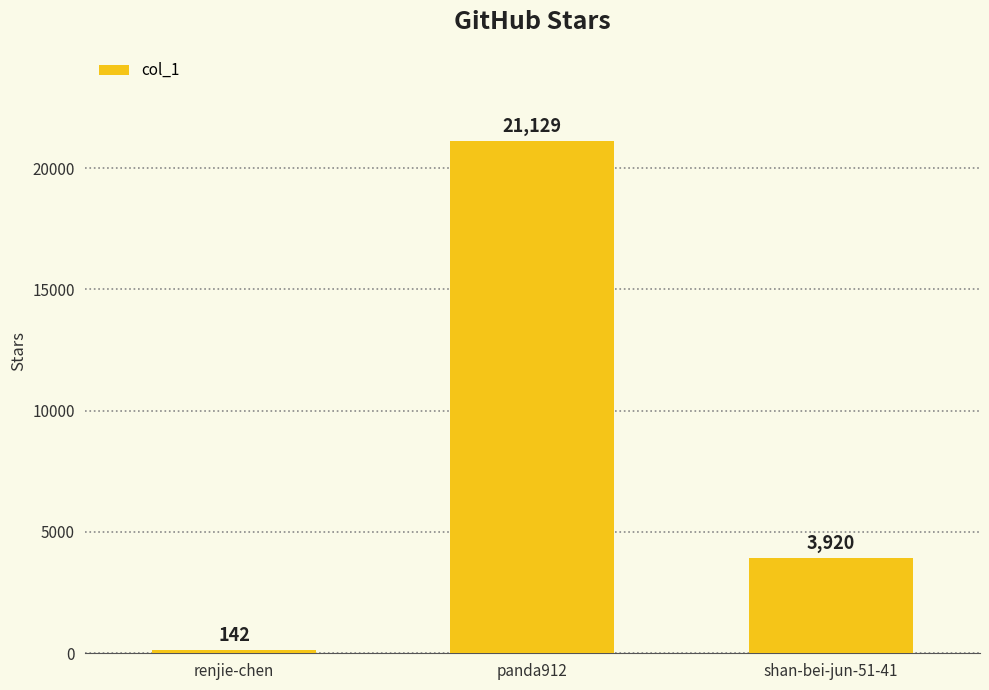

At which category does the chart reach its peak across all series?

panda912